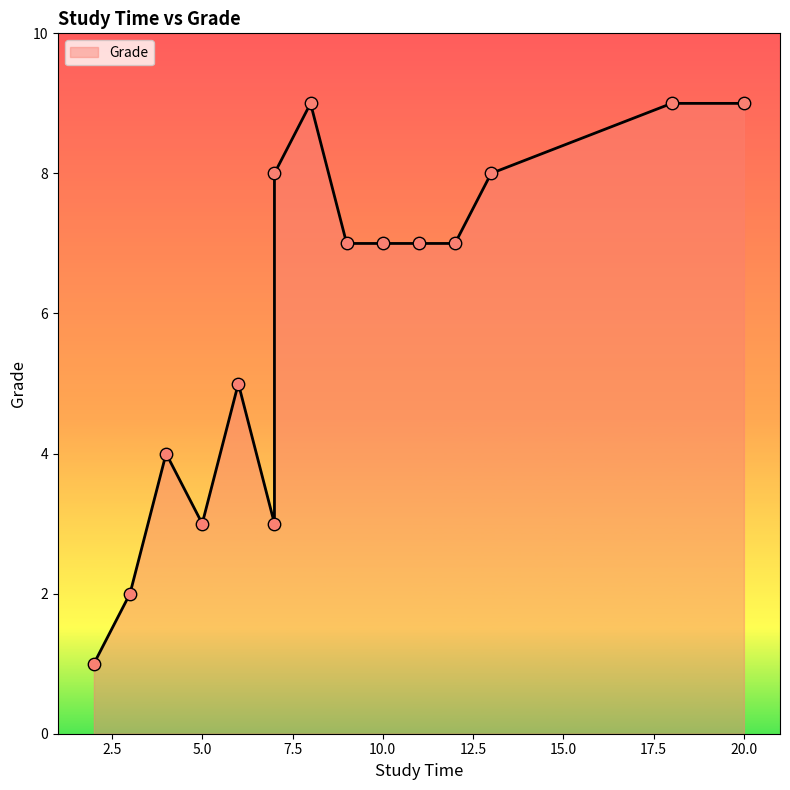

Which has a higher value, 20 or 2?

20